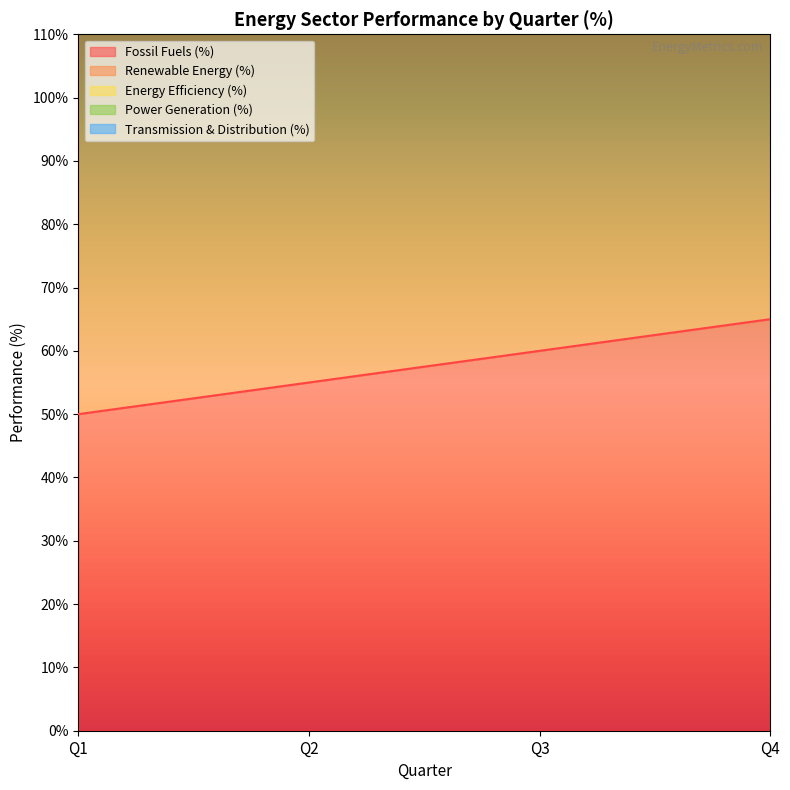

Is it true that Energy Efficiency (%) equals 200 at Q2?

True